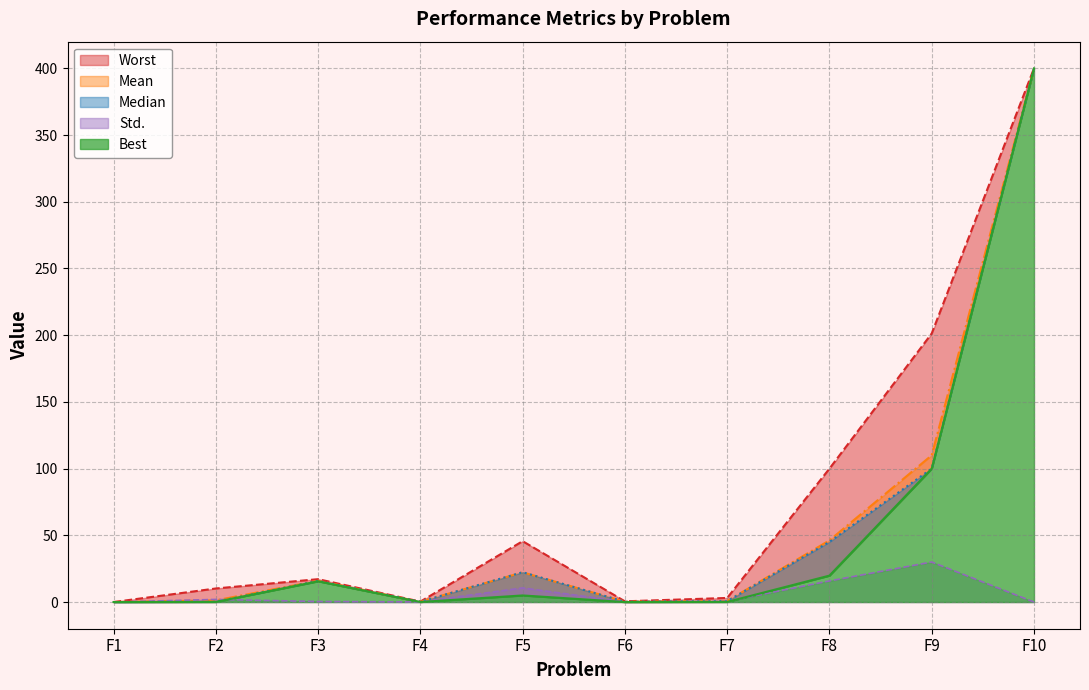

Does the chart display data point markers on the line(s)?

No